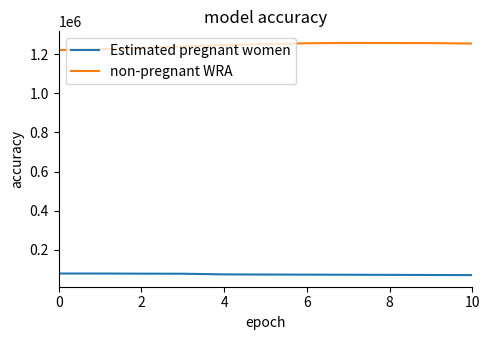

What is the sum of all non-pregnant WRA values?

13687188.7